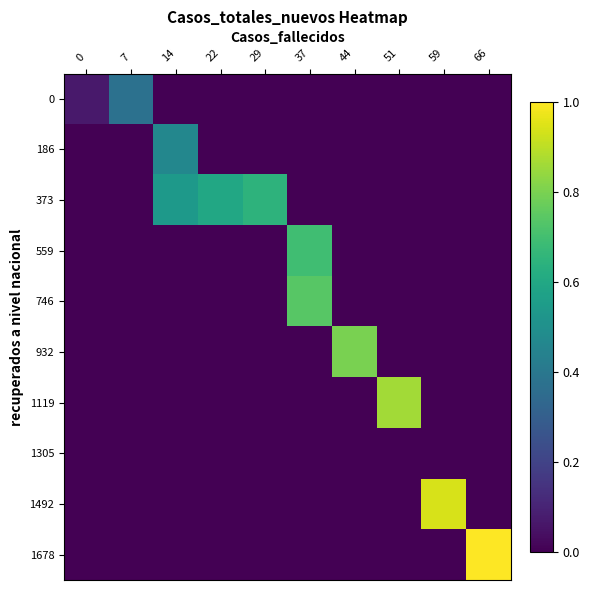

What is the spread (max minus min) of values at 51?

0.9